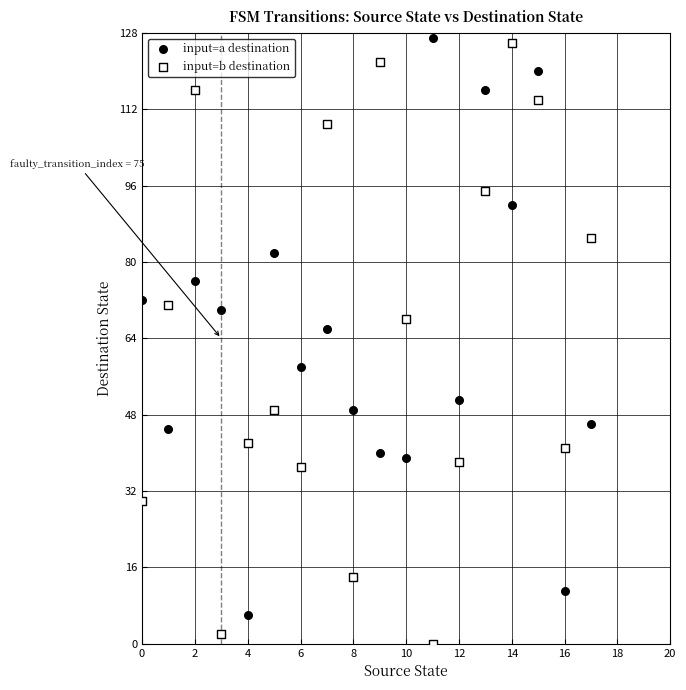

Across all data points, what is the range of Y values (max minus min)?

127